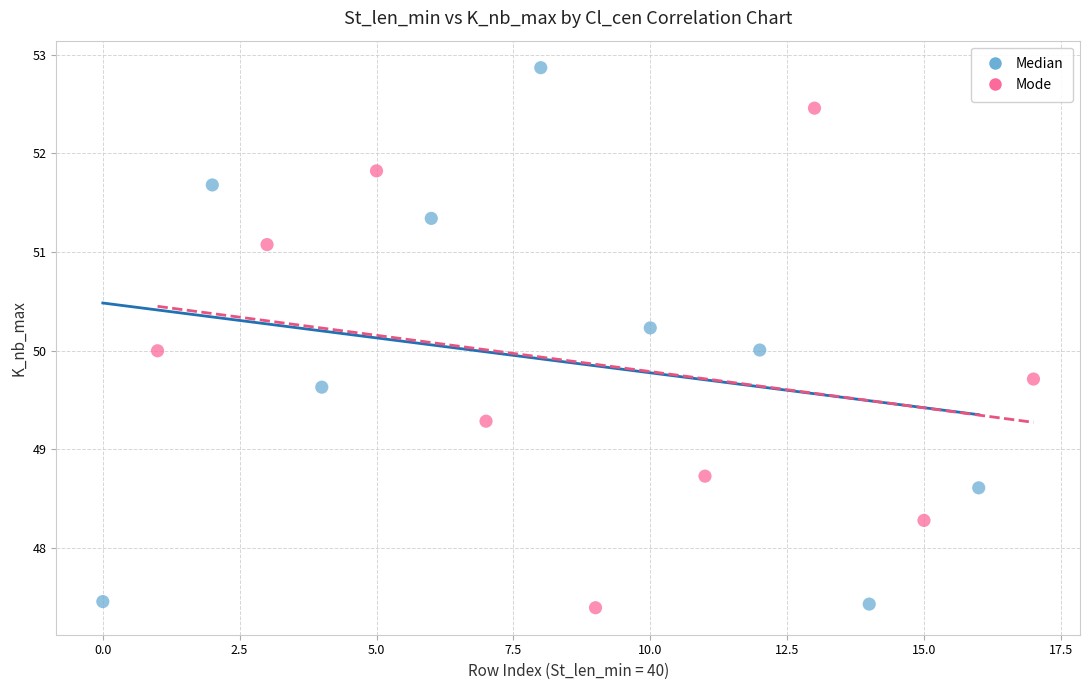

What are all the series names shown in the legend?

Median, Mode